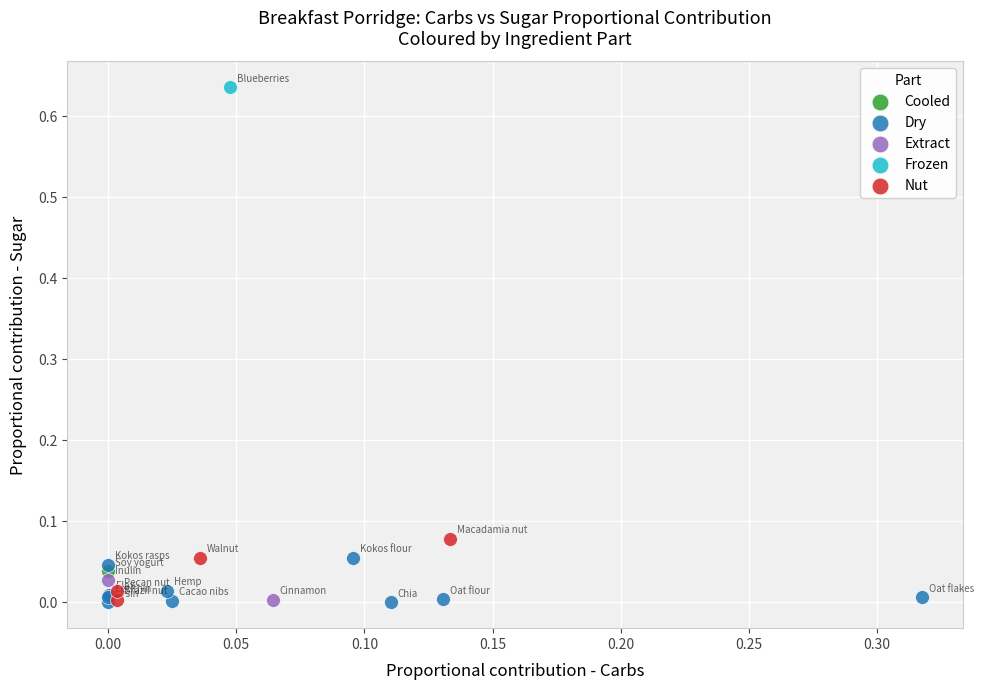

What are all the series names shown in the legend?

Cooled, Dry, Extract, Frozen, Nut